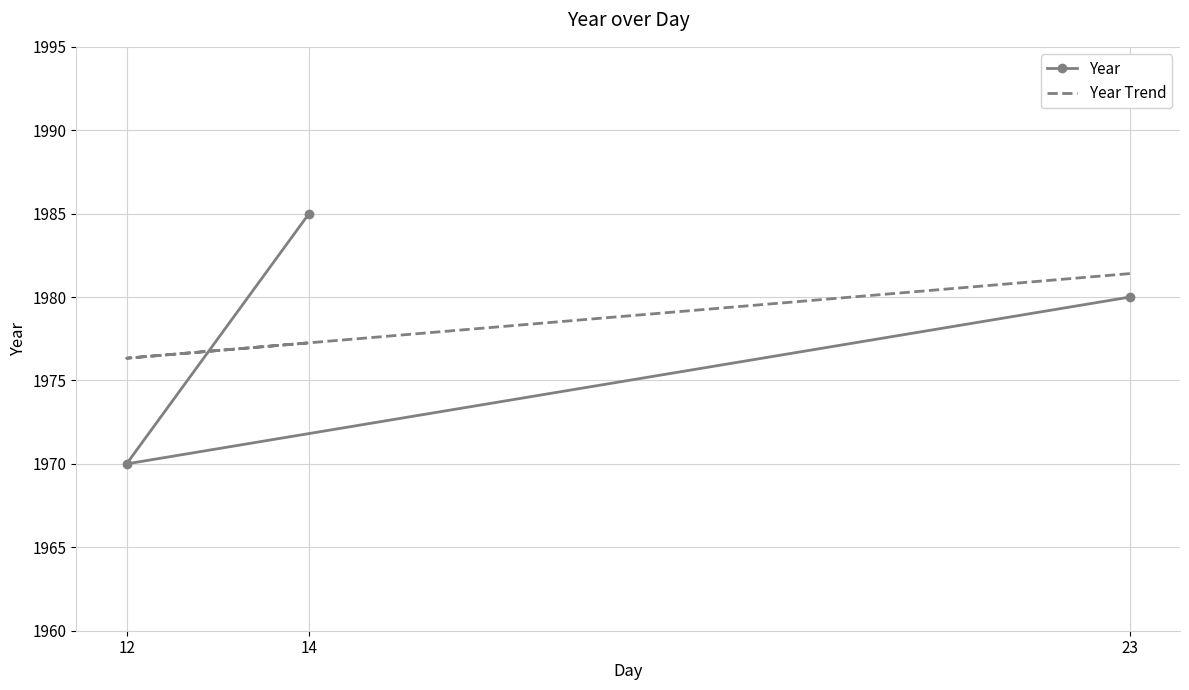

What is the sum of all Year Trend values?

5935.0